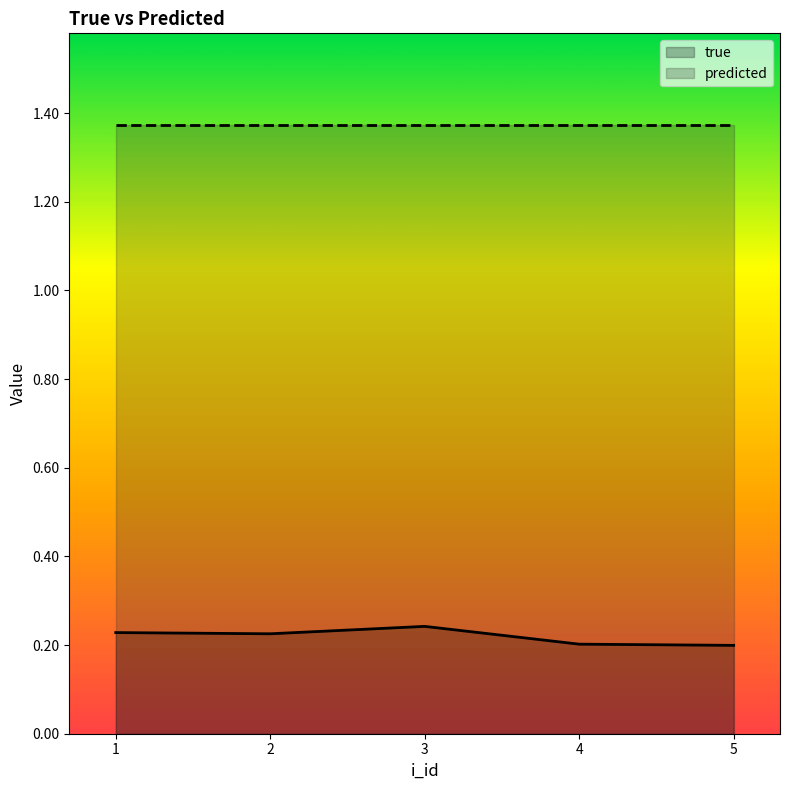

How many points are higher than both their immediate neighbors (excluding endpoints)?

1